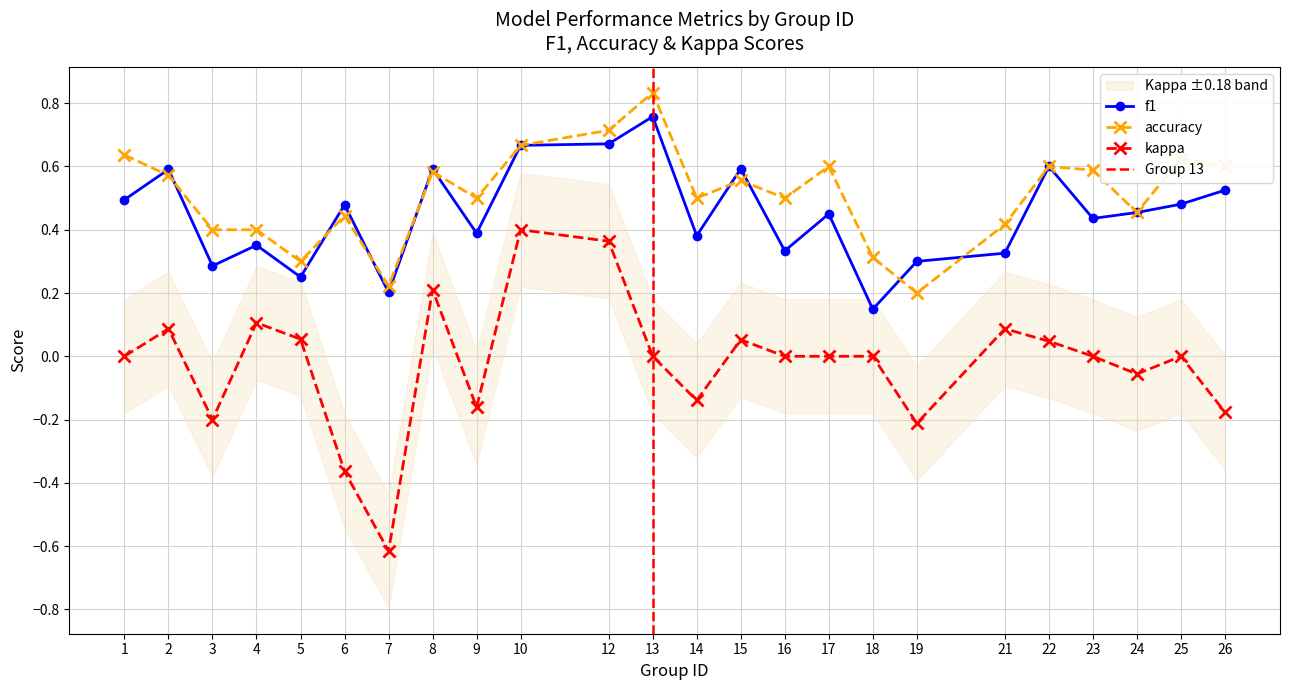

What is the difference between the highest and lowest values at 1?

0.6